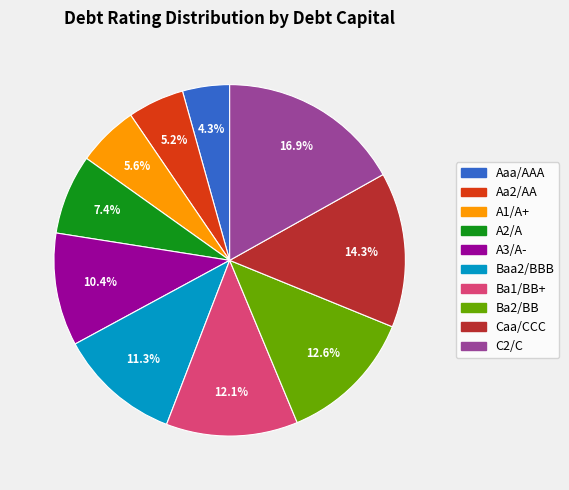

What percentage is NOT represented by A2/A?

92.6%